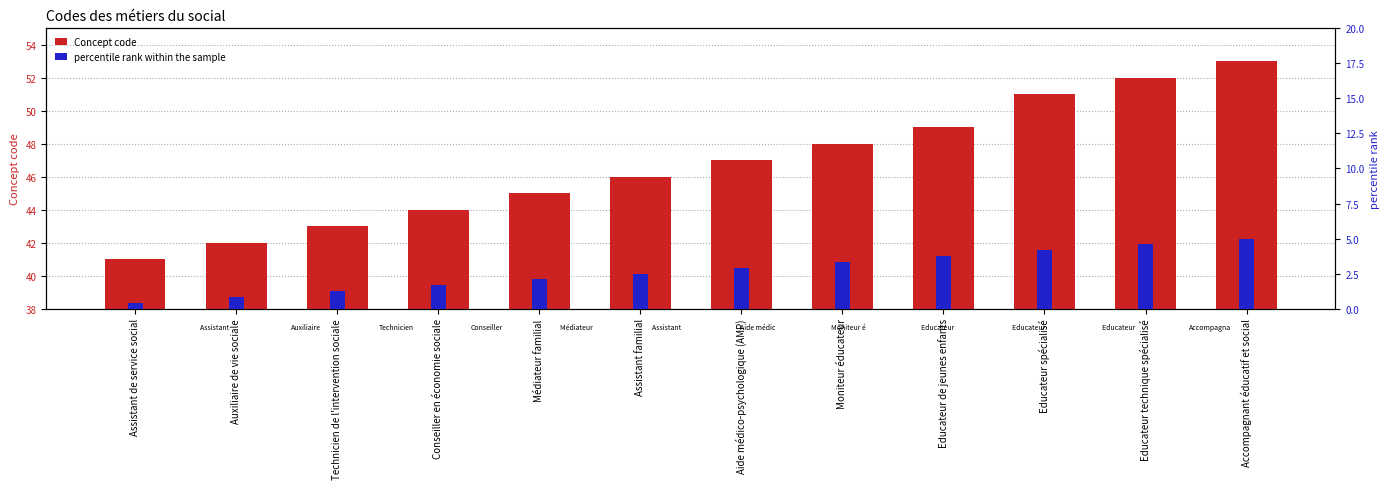

What is the highest value of the Concept code series?

53.0